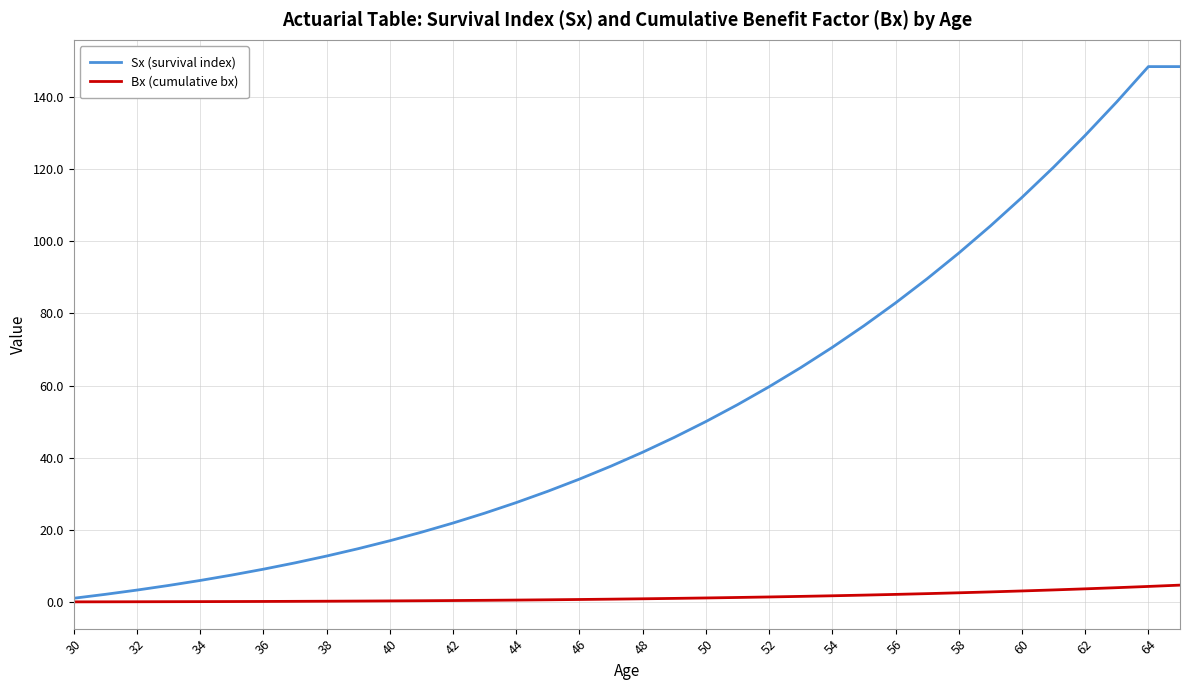

What is the highest value of the Sx (survival index) series?

148.5